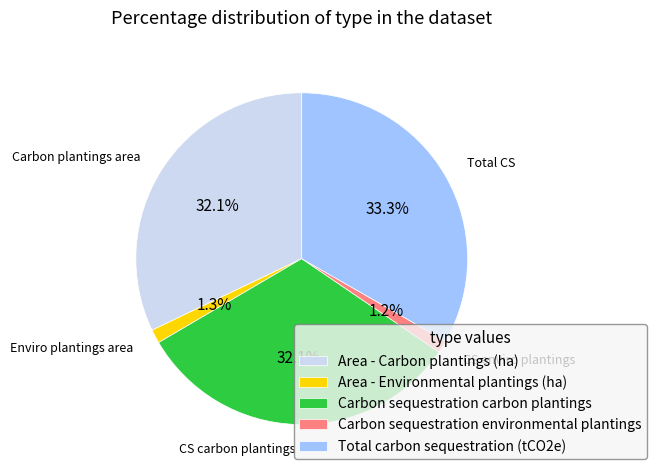

Which slice is the largest?

Total carbon sequestration (tCO2e)